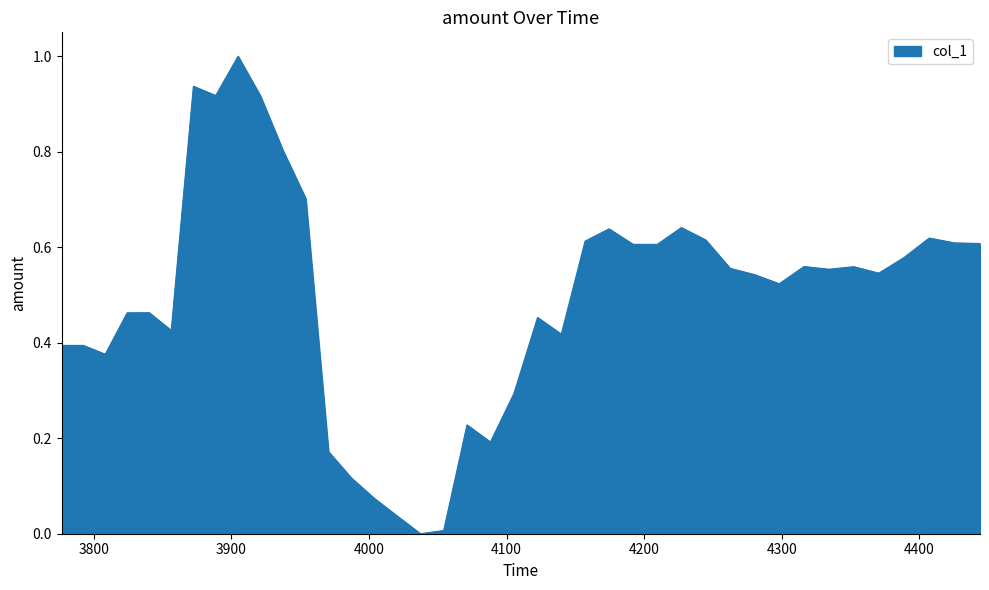

What is the difference between the maximum and minimum values?

1.0